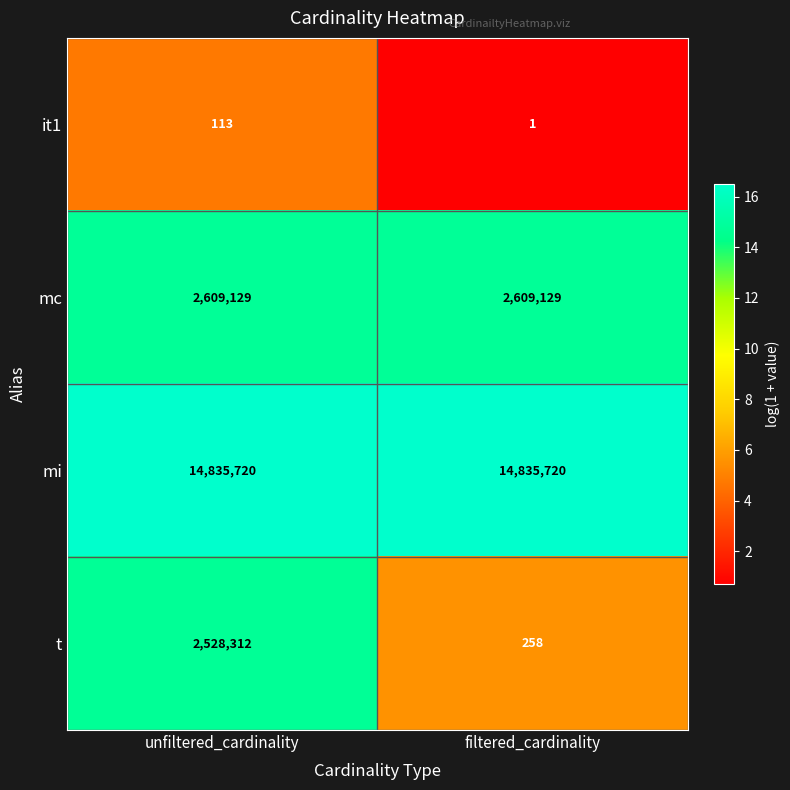

What is the approximate value of mc at filtered_cardinality?

2609129